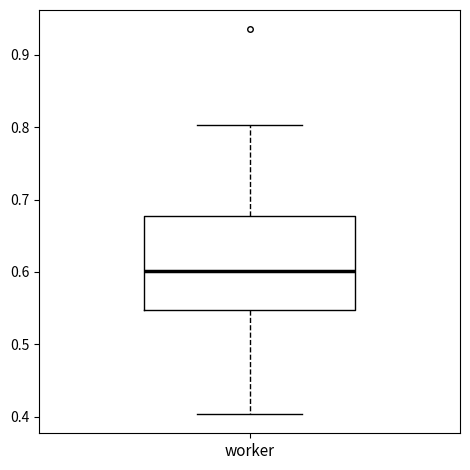

Where is the lower edge of the box for worker on the y-axis? The values are not printed on the chart, so give them approximately, as read against the axis.

0.55